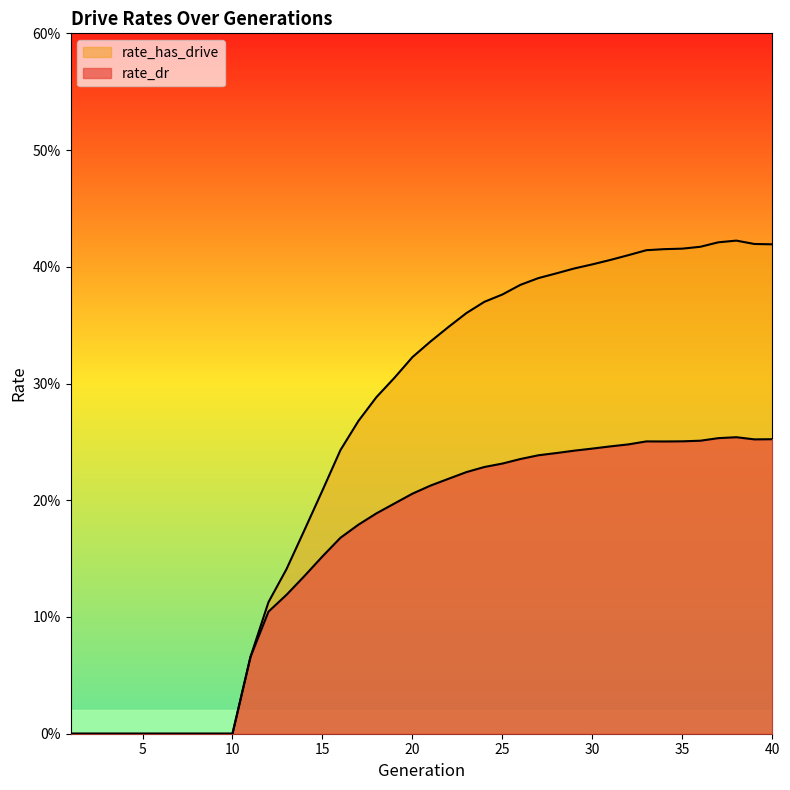

Reading left to right, extract all data points from this chart.

rate_dr: 1=0.0	2=0.0	3=0.0	4=0.0	5=0.0	6=0.0	7=0.0	8=0.0	9=0.0	10=0.0	11=0.1	12=0.1	13=0.1	14=0.1	15=0.2	16=0.2	17=0.2	18=0.2	19=0.2	20=0.2	21=0.2	22=0.2	23=0.2	24=0.2	25=0.2	26=0.2	27=0.2	28=0.2	29=0.2	30=0.2	31=0.2	32=0.2	33=0.3	34=0.3	35=0.3	36=0.3	37=0.3	38=0.3	39=0.3	40=0.3
rate_has_drive: 1=0.0	2=0.0	3=0.0	4=0.0	5=0.0	6=0.0	7=0.0	8=0.0	9=0.0	10=0.0	11=0.1	12=0.1	13=0.1	14=0.2	15=0.2	16=0.2	17=0.3	18=0.3	19=0.3	20=0.3	21=0.3	22=0.3	23=0.4	24=0.4	25=0.4	26=0.4	27=0.4	28=0.4	29=0.4	30=0.4	31=0.4	32=0.4	33=0.4	34=0.4	35=0.4	36=0.4	37=0.4	38=0.4	39=0.4	40=0.4